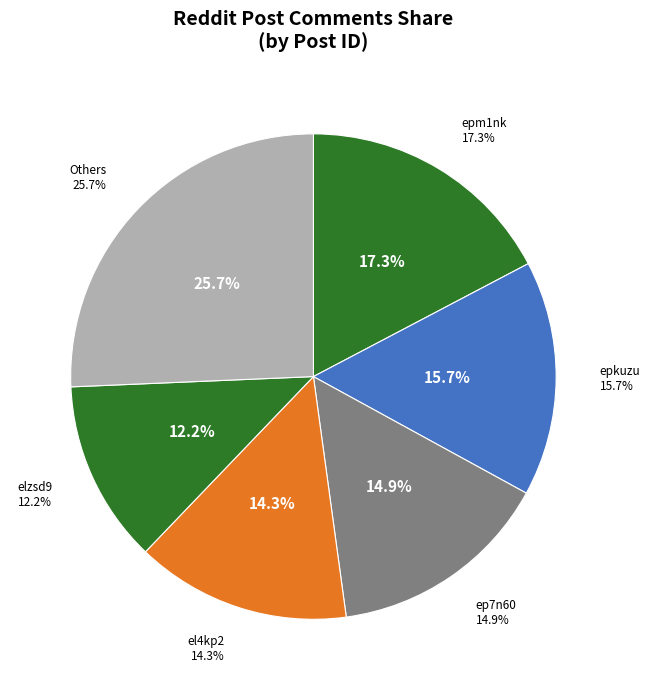

Combined, what portion of the pie is elfc10 and elklqd?

5.4%